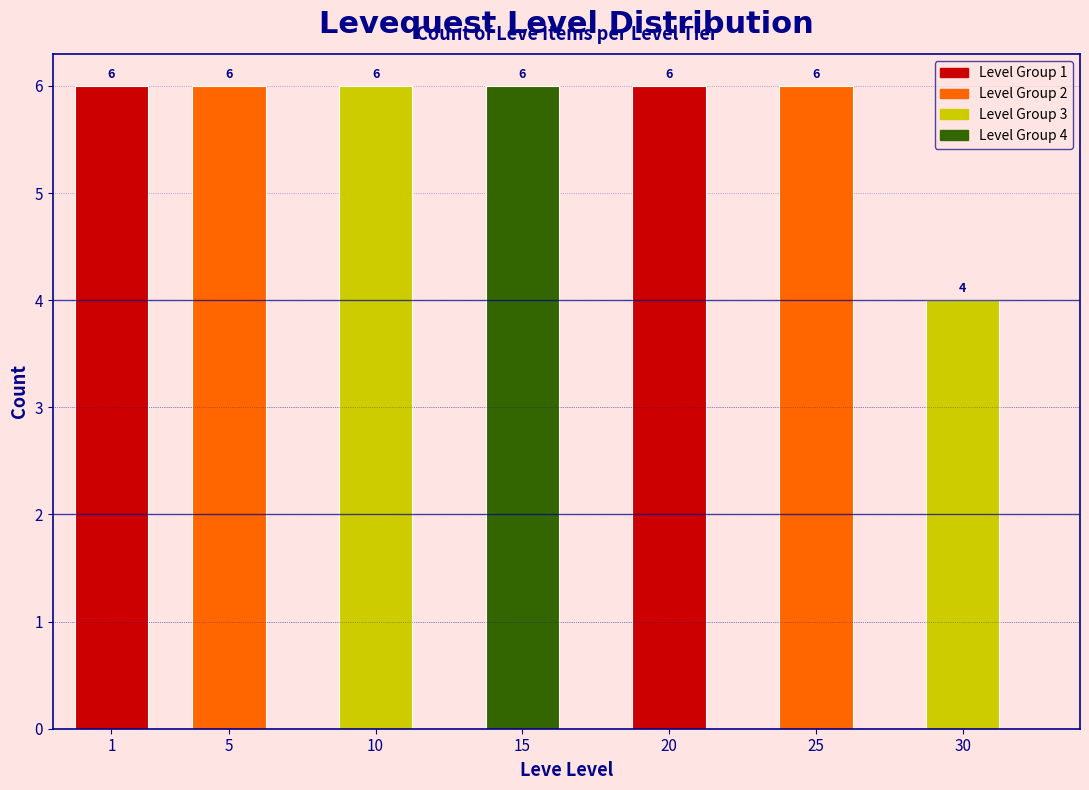

Reading left to right, extract all data points from this chart.

1=6	5=6	10=6	15=6	20=6	25=6	30=4